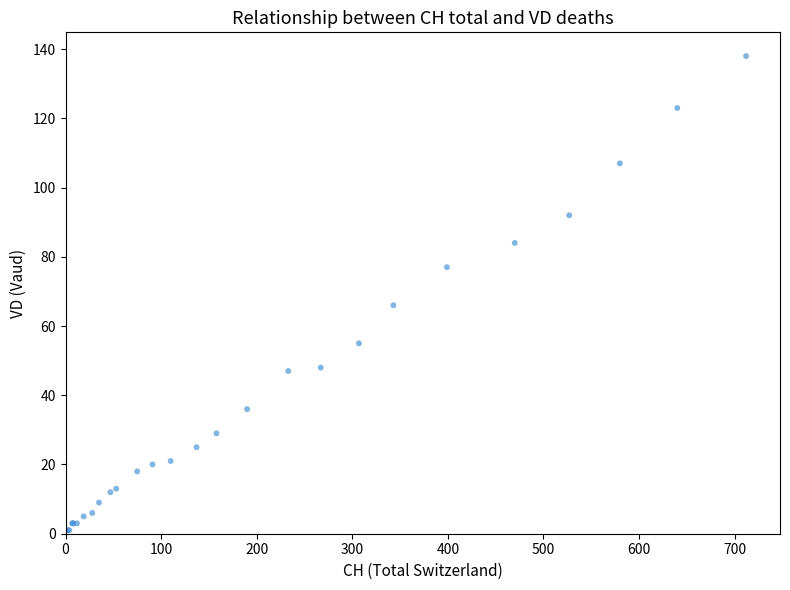

What Y value in the scatter plot is closest to 69?

66